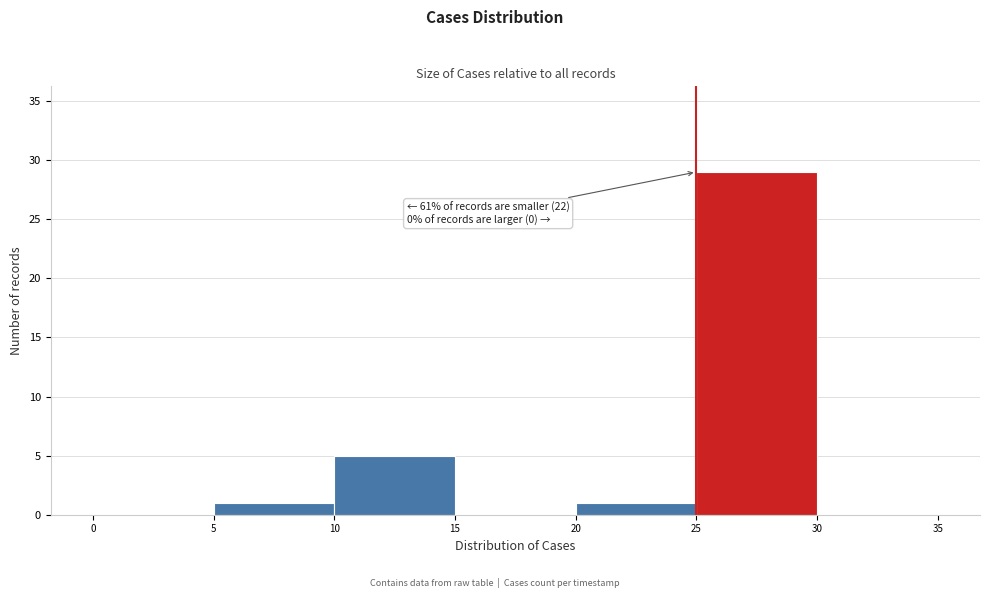

Which range on the x-axis has the tallest bar?

25 to 30